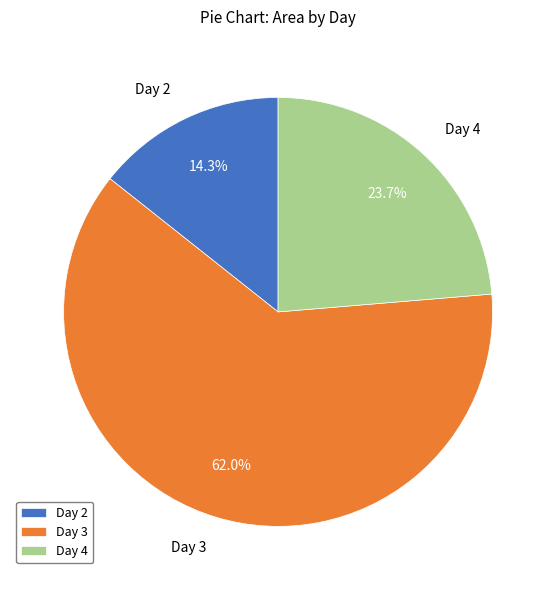

Combined, what portion of the pie is Day 3 and Day 4?

85.7%